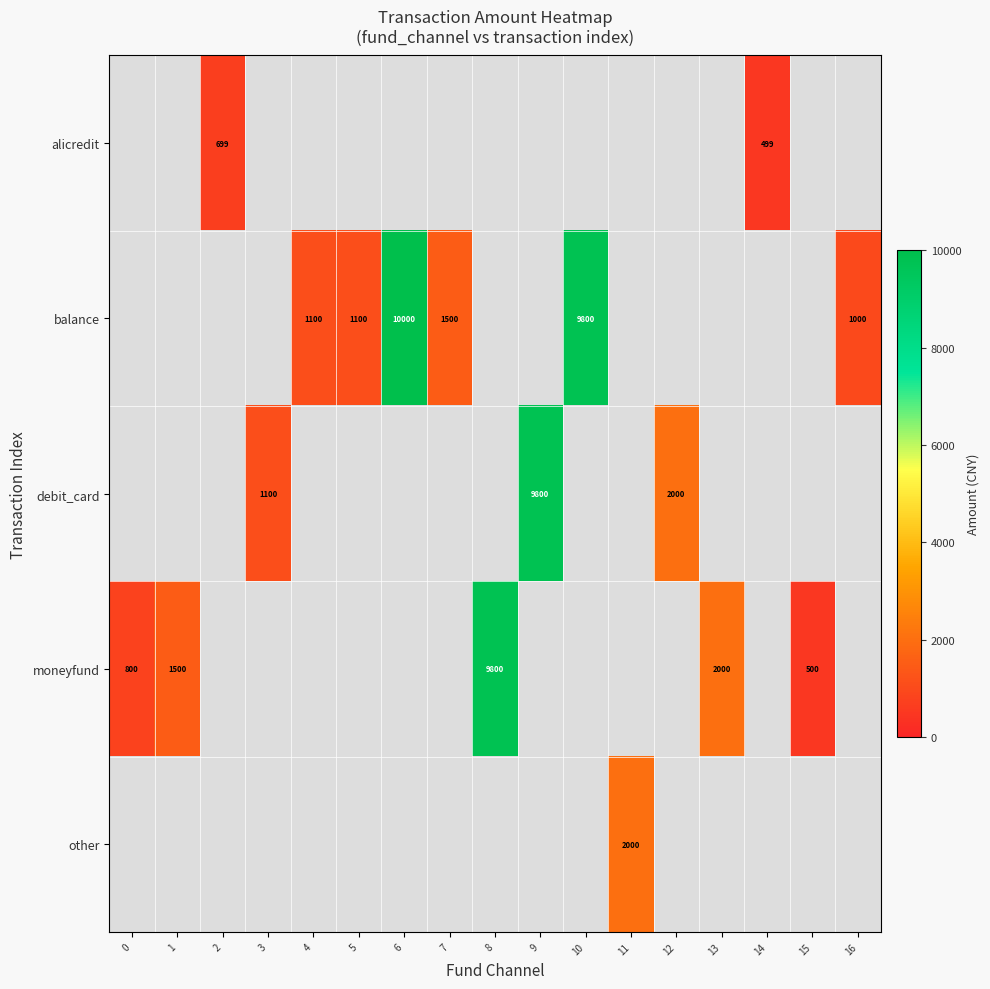

What is the greatest value displayed?

10000.0